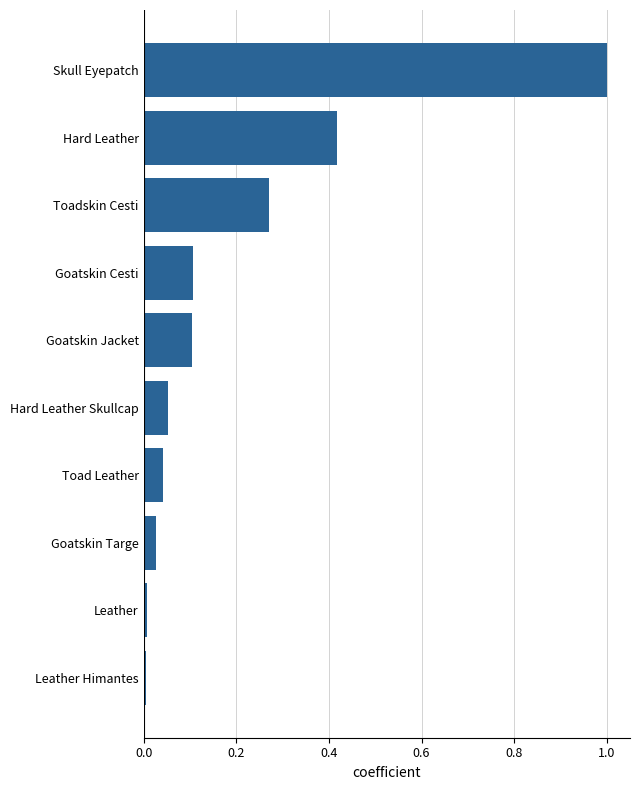

The chart shows a value of 0.0 at Goatskin Targe. True or false?

True